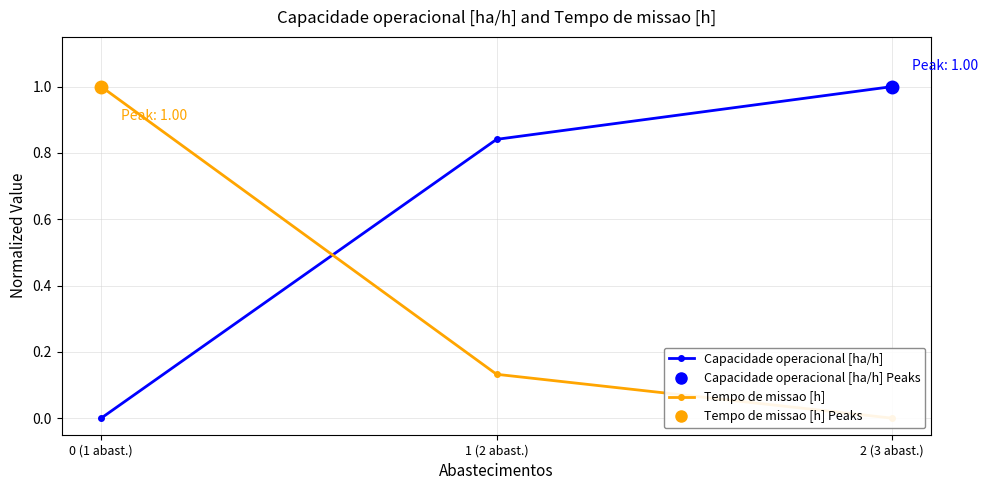

Which series has the largest total across all categories?

Capacidade operacional [ha/h]